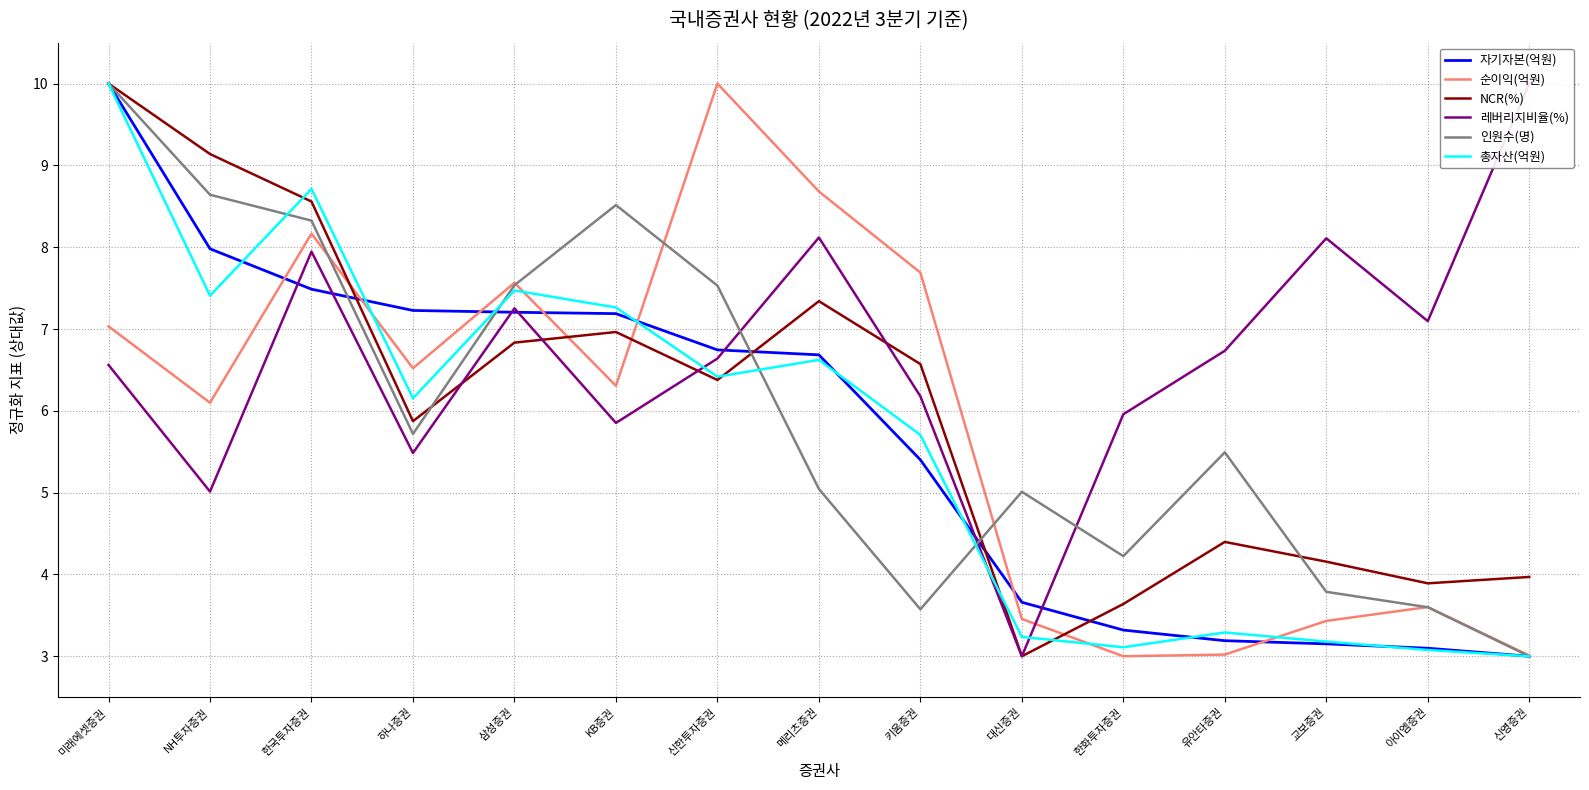

How many interior local peaks does the 총자산(억원) series have?

4